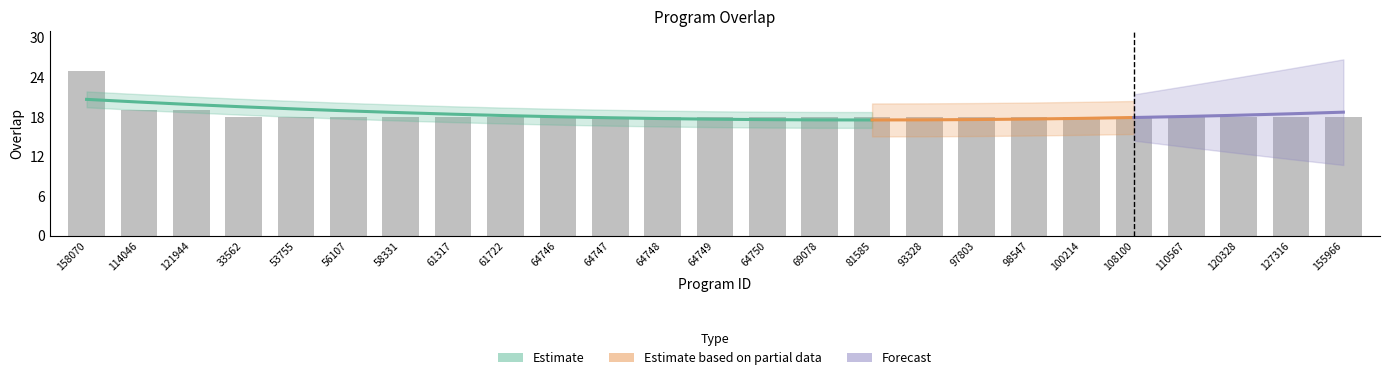

What is the greatest value displayed?

25